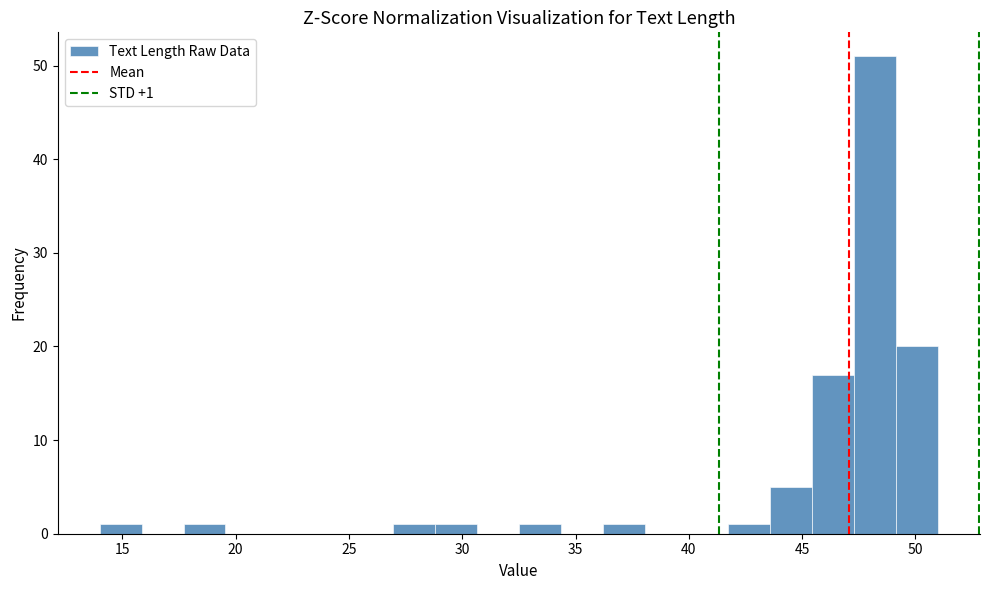

Around what value on the x-axis is the tallest bar? Give the approximate position of its centre, as read against the axis.

48.0